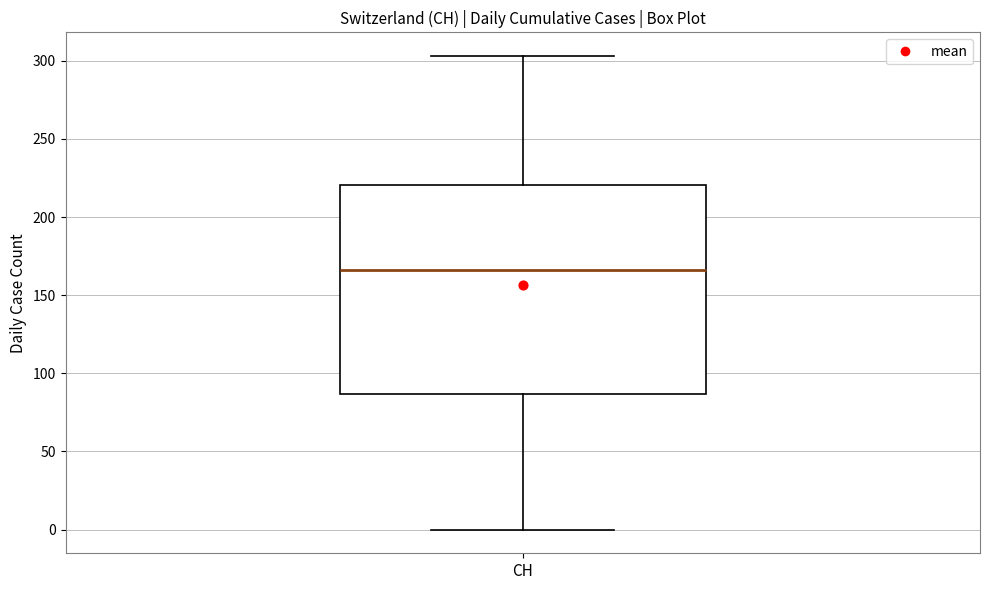

Transcribe this box plot: give where the median line is, the range the box spans, and where the two whiskers end, as read against the y-axis. The values are not printed on the chart, so give them approximately, as read against the axis.

median 165, box 85 to 220, whiskers 0 to 305